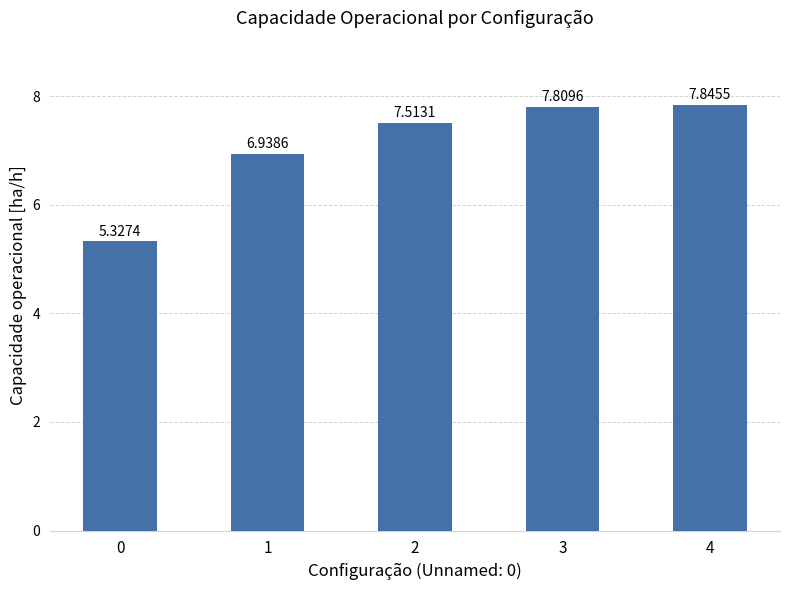

The chart shows a value of 7.8 at 3. True or false?

True